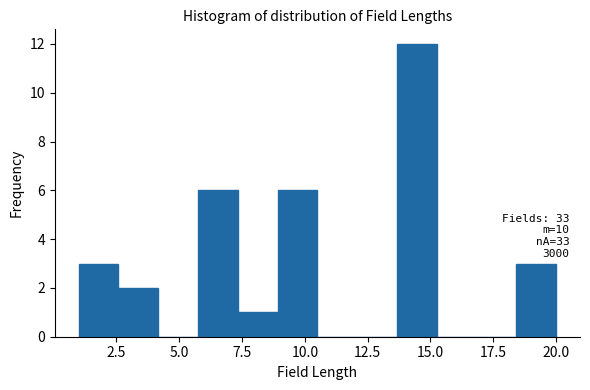

Around what value on the x-axis is the tallest bar? Give the approximate position of its centre, as read against the axis.

14.5